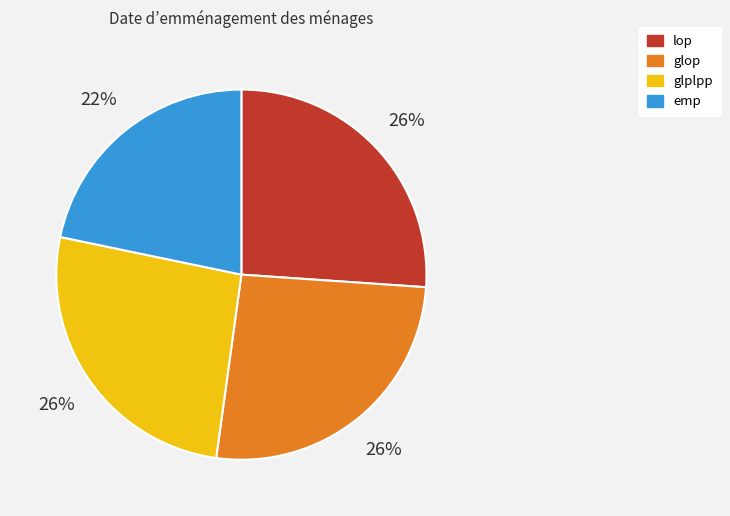

To the nearest percent, what is the difference between the largest and smallest slice percentages?

4%